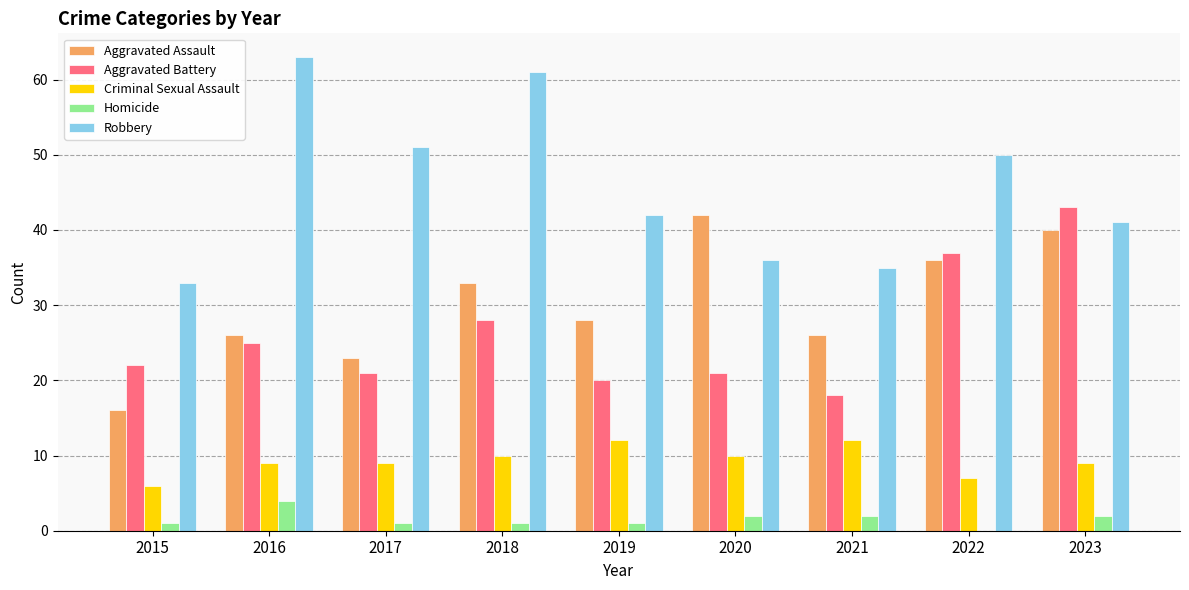

How many groups of bars are there?

9